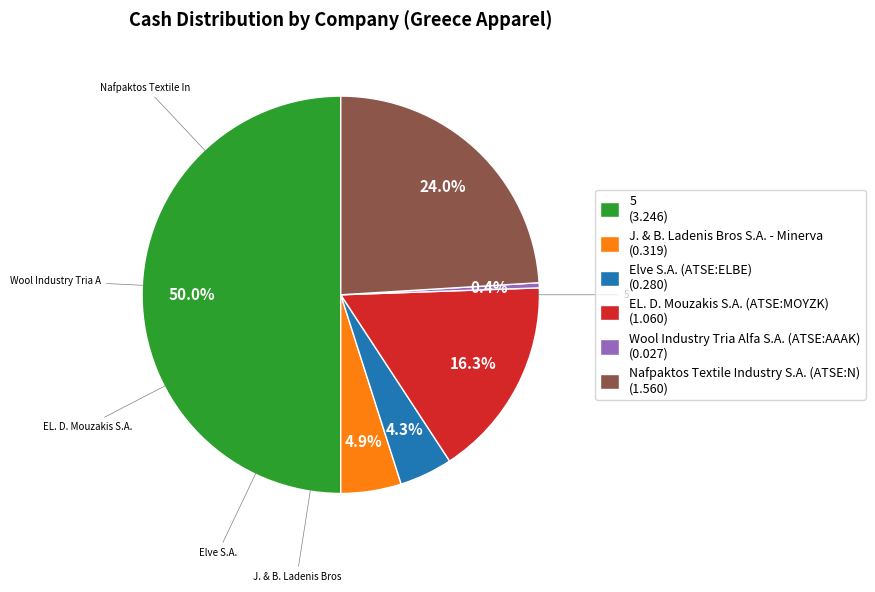

Is it true that J. & B. Ladenis Bros S.A. - Minerva is 19% of the pie?

False